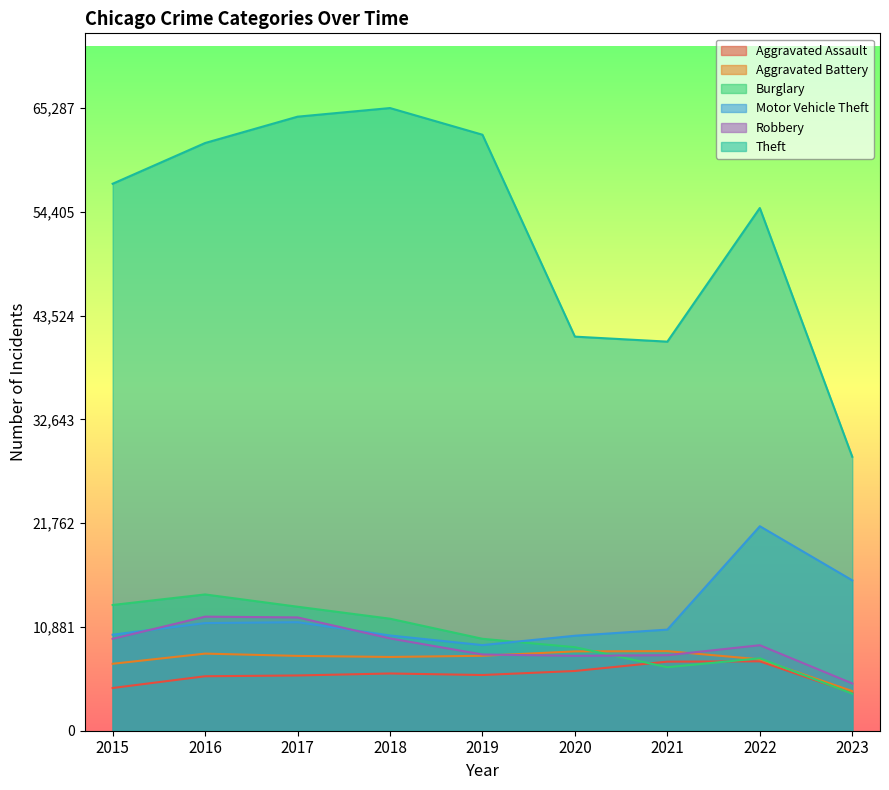

Is the value of Motor Vehicle Theft at 2015 greater than the value of Aggravated Battery at 2022?

Yes